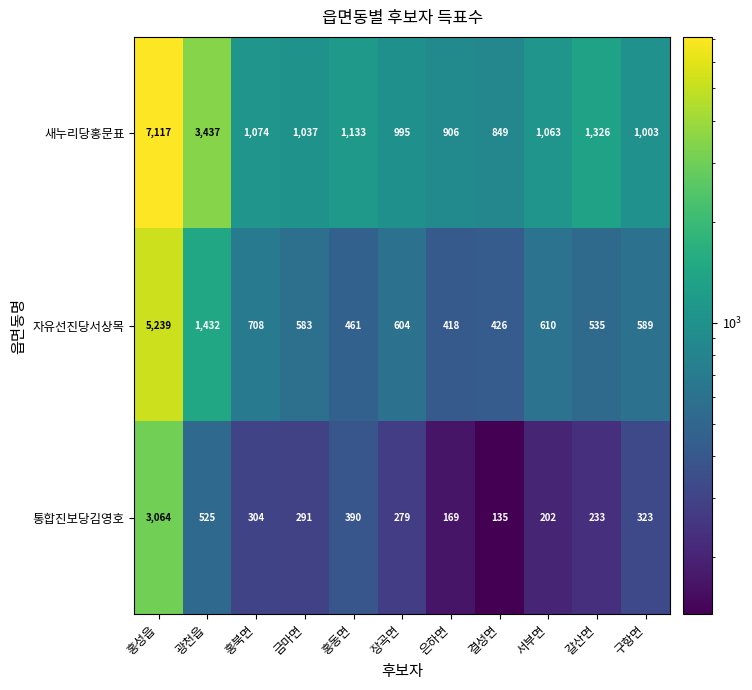

Rank the series by their maximum value, from highest to lowest.

새누리당홍문표, 자유선진당서상목, 통합진보당김영호